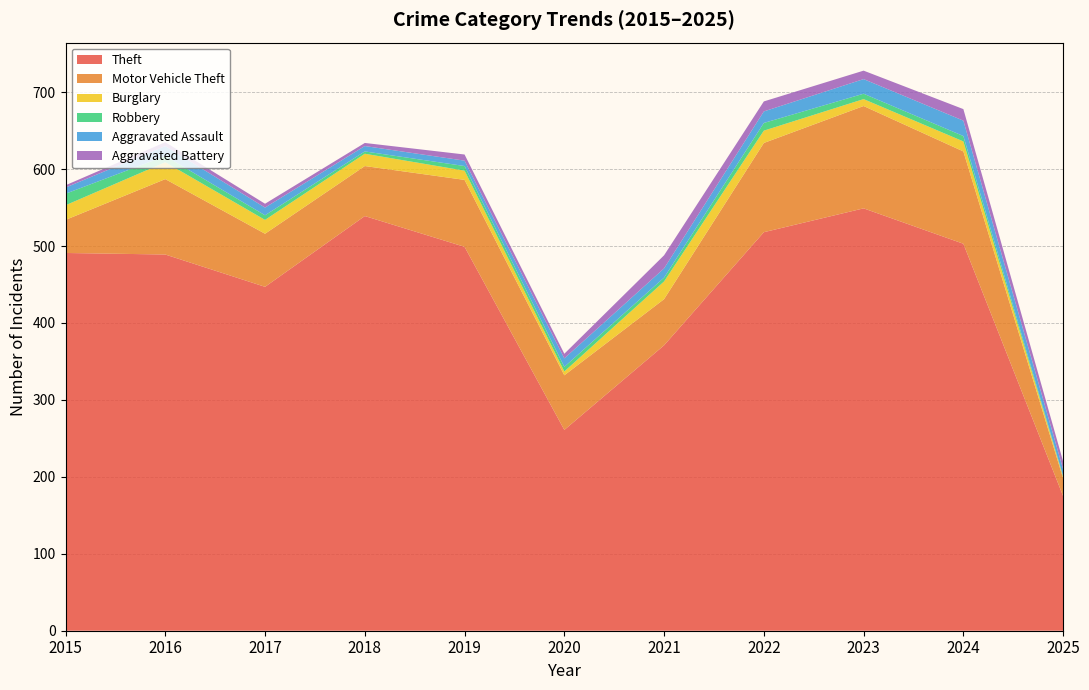

Reading left to right, list all the values displayed in this chart.

Theft: 2015=491	2016=489	2017=447	2018=539	2019=499	2020=261	2021=371	2022=518	2023=549	2024=503	2025=175
Motor Vehicle Theft: 2015=43	2016=98	2017=69	2018=65	2019=87	2020=71	2021=60	2022=116	2023=133	2024=120	2025=23
Burglary: 2015=19	2016=22	2017=18	2018=16	2019=12	2020=5	2021=23	2022=16	2023=9	2024=13	2025=2
Robbery: 2015=15	2016=8	2017=6	2018=3	2019=6	2020=6	2021=5	2022=10	2023=7	2024=7	2025=1
Aggravated Assault: 2015=8	2016=13	2017=10	2018=7	2019=7	2020=11	2021=12	2022=15	2023=19	2024=20	2025=9
Aggravated Battery: 2015=3	2016=5	2017=5	2018=4	2019=8	2020=6	2021=17	2022=13	2023=11	2024=15	2025=10